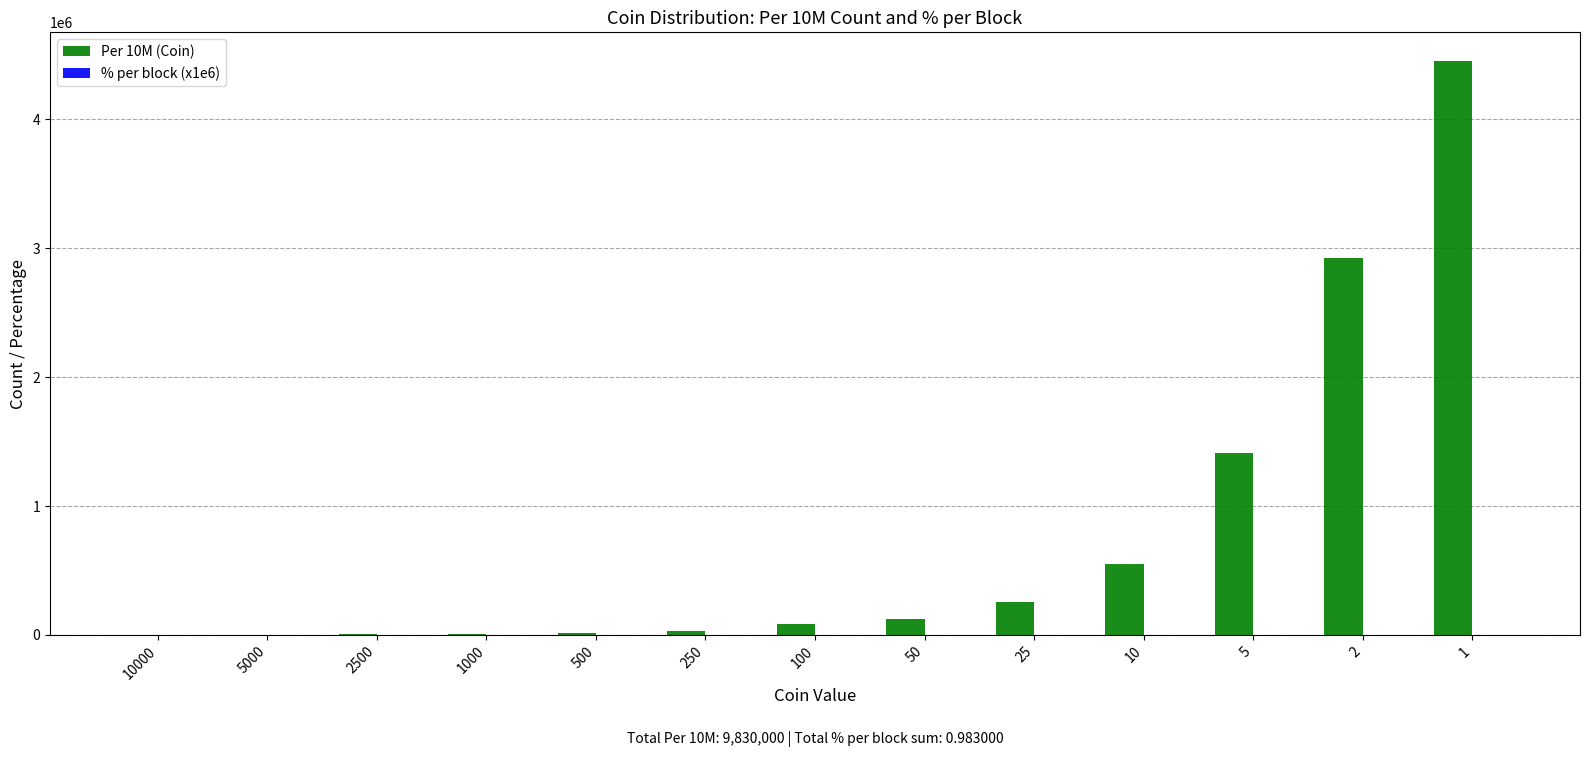

True or false: Per 10M (Coin) has a value of 2921000.0 at 2.

True